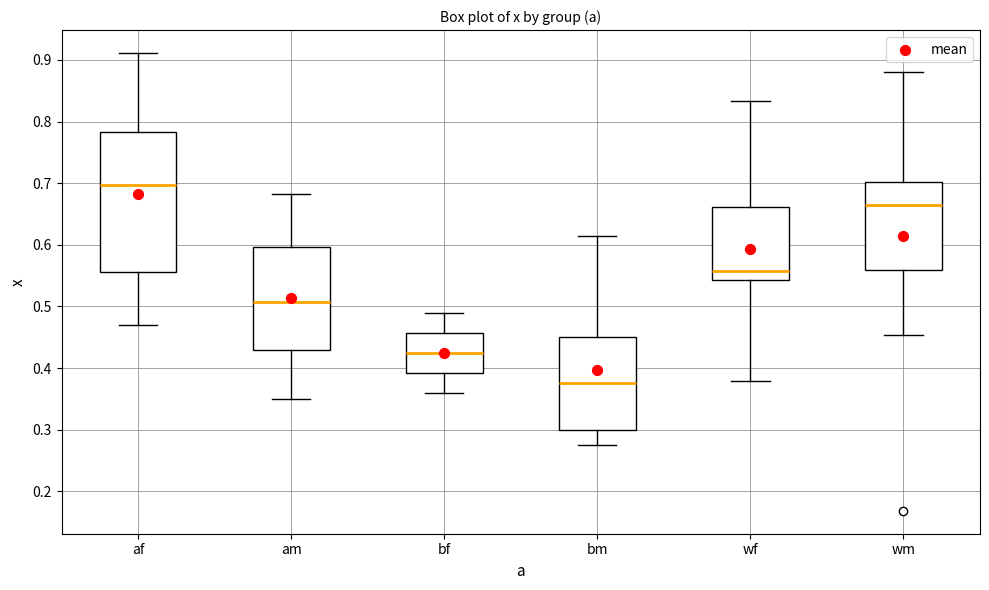

Reading left to right, transcribe this box plot: for each box, give where its median line is, the range the box spans, and where its two whiskers end, as read against the y-axis. The values are not printed on the chart, so give them approximately, as read against the axis.

af: median 0.70, box 0.56 to 0.78, whiskers 0.47 to 0.91
am: median 0.51, box 0.43 to 0.60, whiskers 0.35 to 0.68
bf: median 0.42, box 0.39 to 0.46, whiskers 0.36 to 0.49
bm: median 0.38, box 0.30 to 0.45, whiskers 0.28 to 0.61
wf: median 0.56, box 0.54 to 0.66, whiskers 0.38 to 0.83
wm: median 0.67, box 0.56 to 0.70, whiskers 0.45 to 0.88